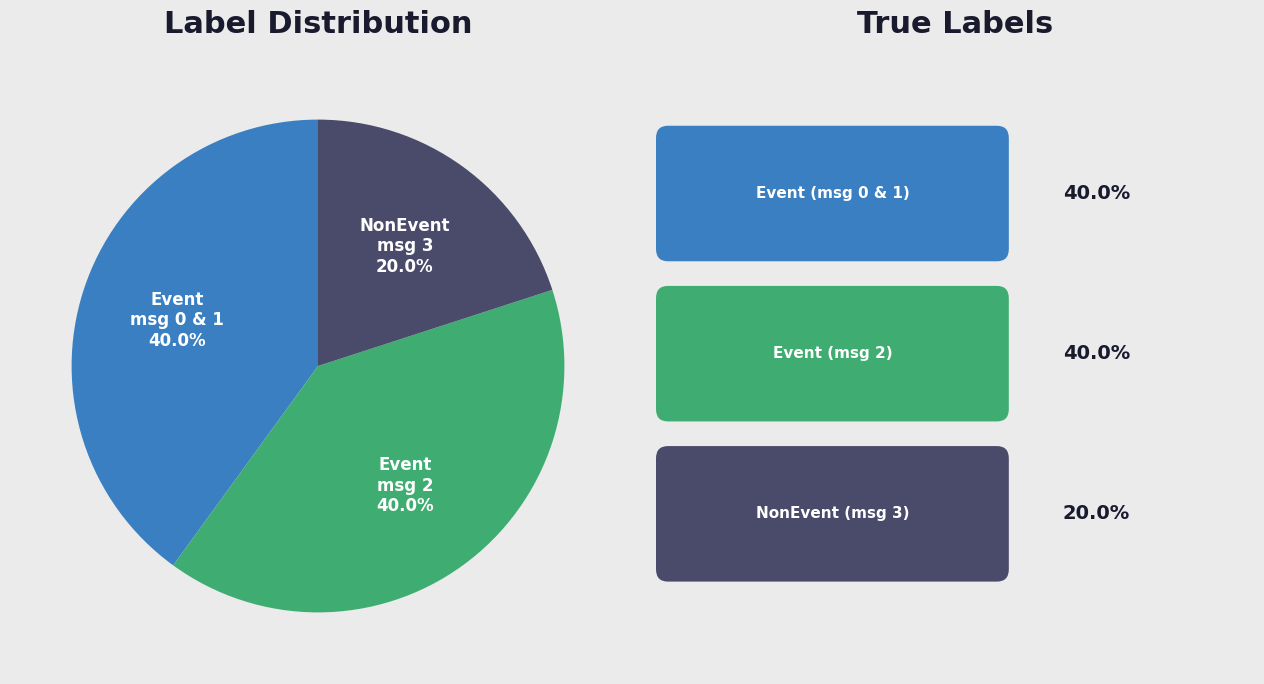

Does any single category account for the majority?

No